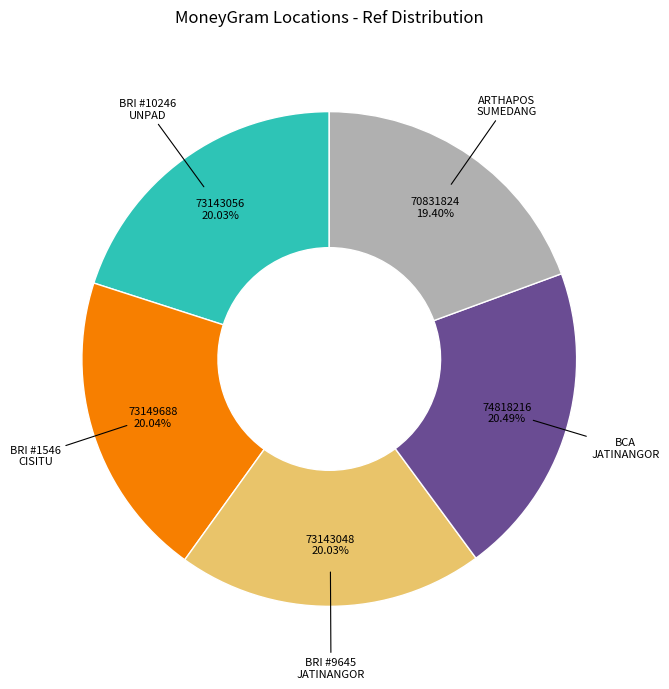

Is there a majority slice in this chart?

No